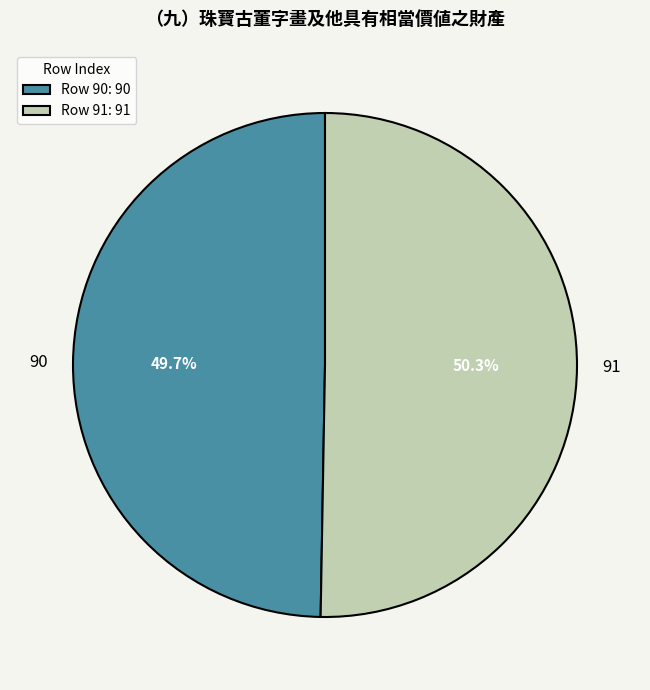

Between 91 and 90, which is larger?

91